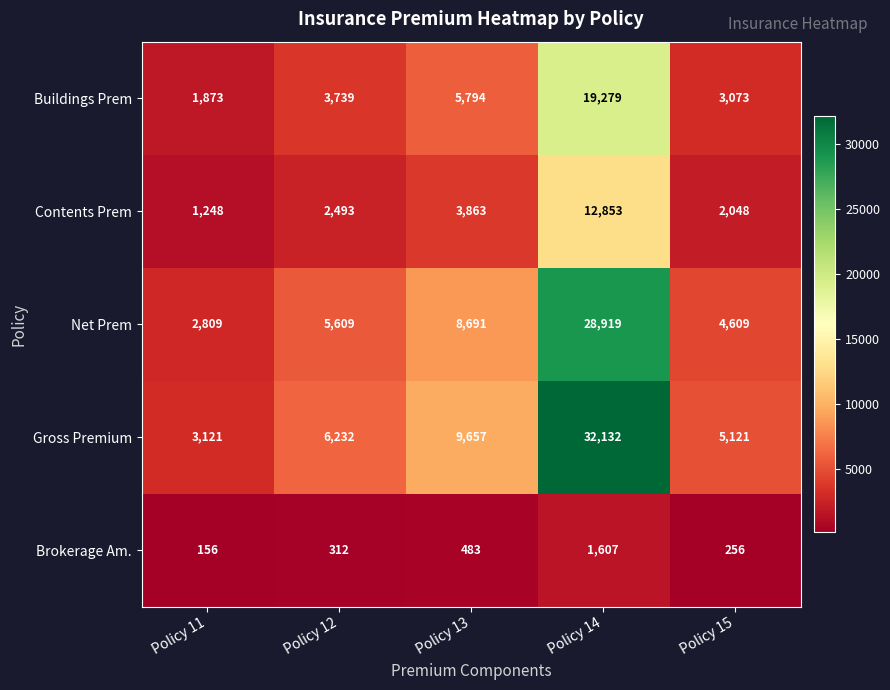

Which series has the largest total across all categories?

Gross Premium